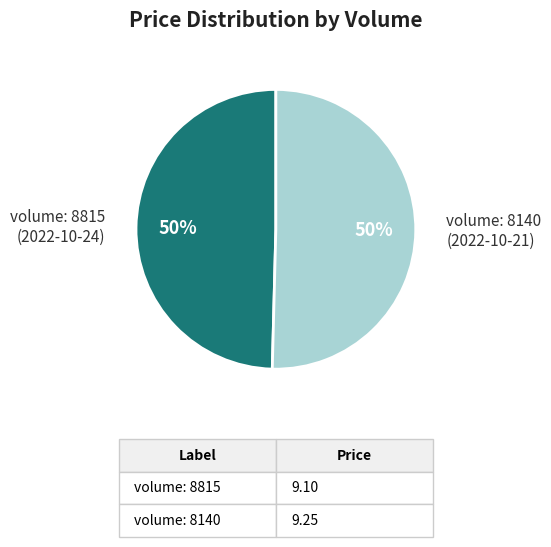

What is the ratio of the value at volume: 8815 to the value at volume: 8140?

1.0